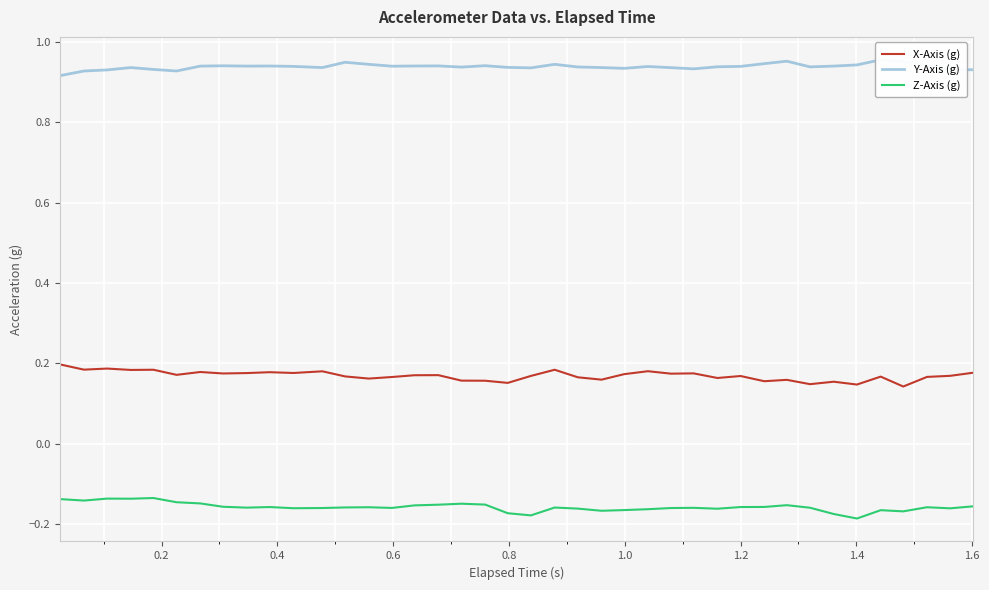

True or false: X-Axis (g) and Z-Axis (g) cross at least once.

False